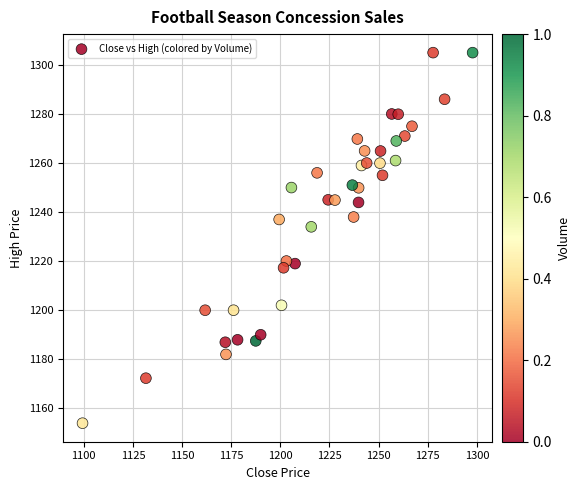

What Y value in the scatter plot is closest to 1229?

1234.0